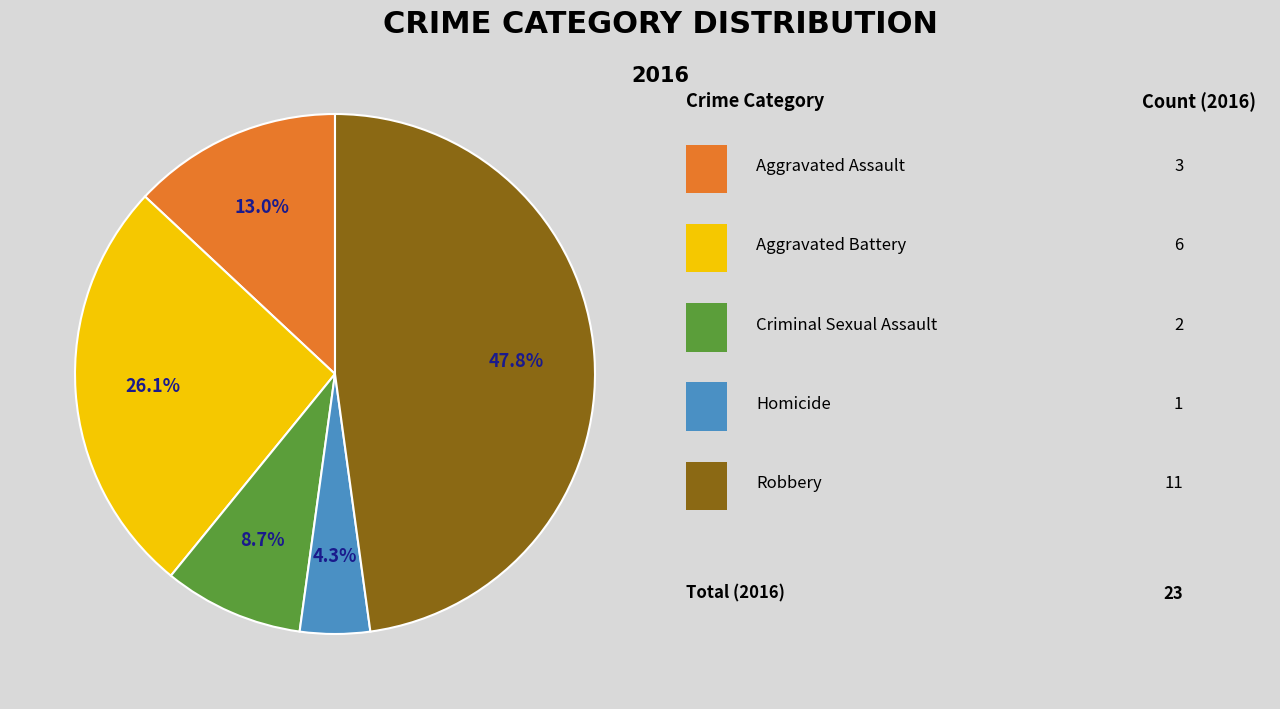

Is there any slice that represents more than half of the pie?

No